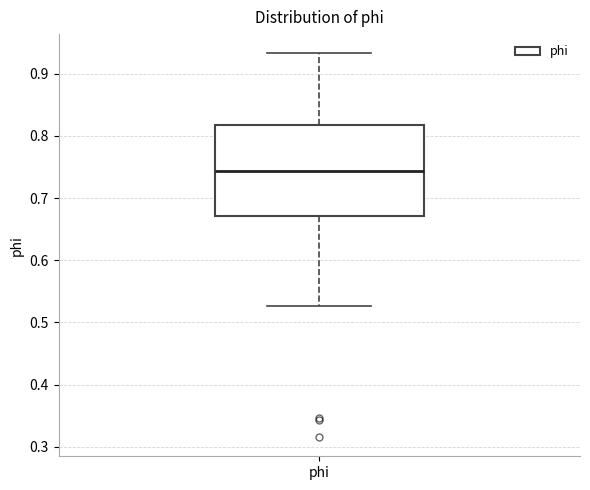

Transcribe this box plot: give where the median line is, the range the box spans, and where the two whiskers end, as read against the y-axis. The values are not printed on the chart, so give them approximately, as read against the axis.

median 0.74, box 0.67 to 0.82, whiskers 0.53 to 0.93